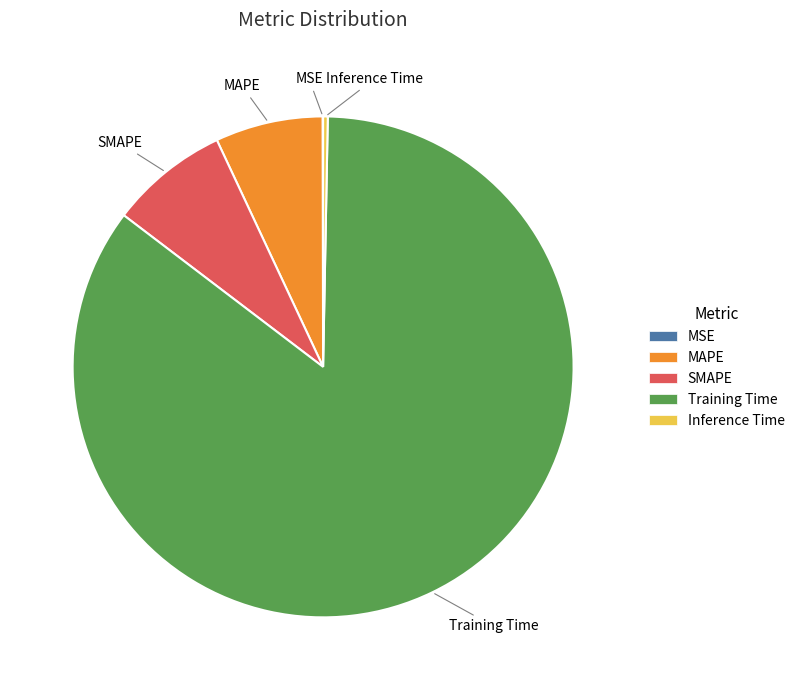

Is it true that MAPE is 13% of the pie?

False